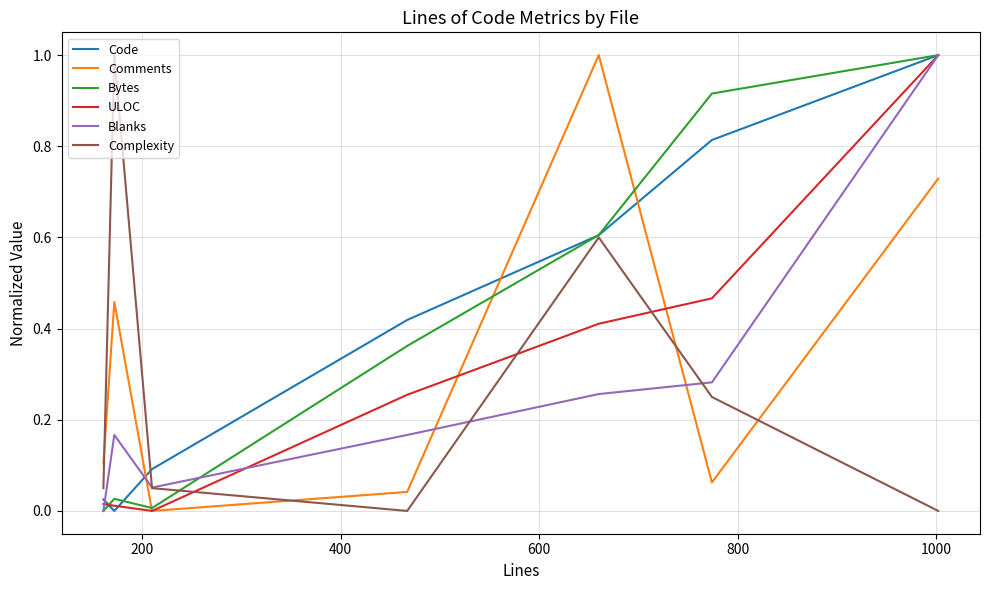

What is the maximum value shown in the chart?

1.0